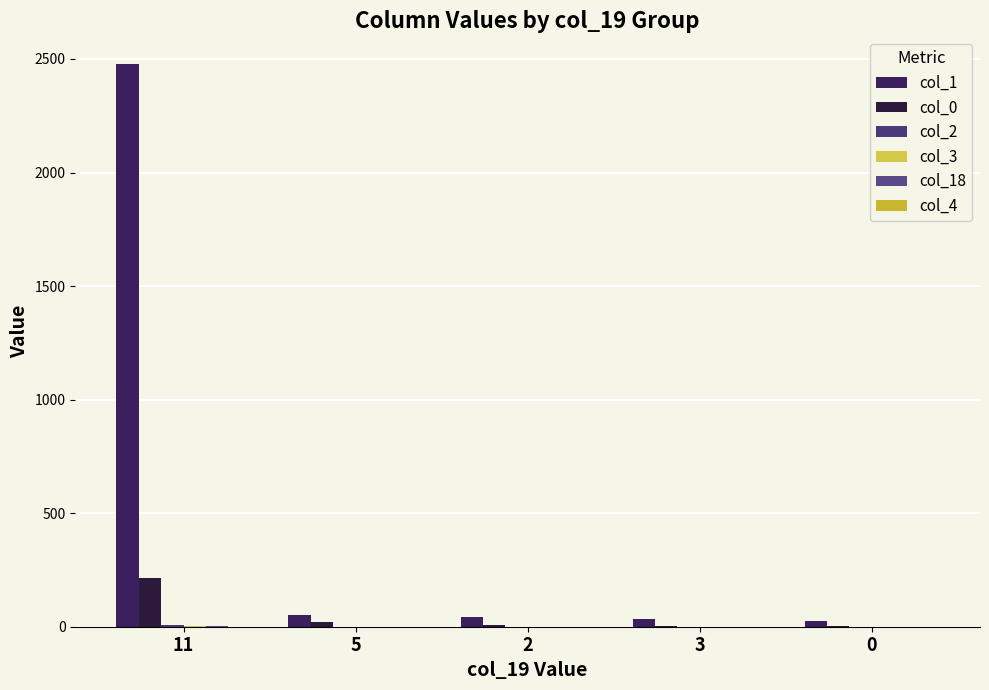

List the labels in order of col_1 value, largest first.

11, 5, 2, 3, 0